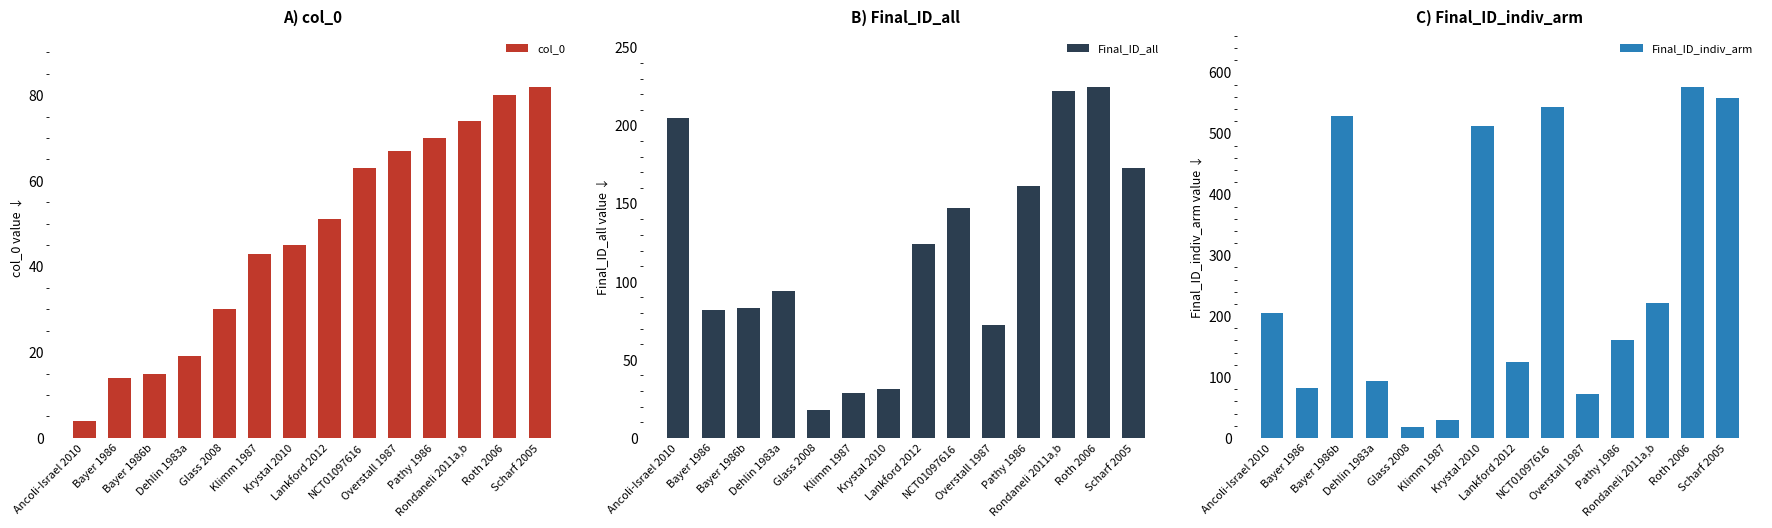

How many categories are shown in the chart?

14